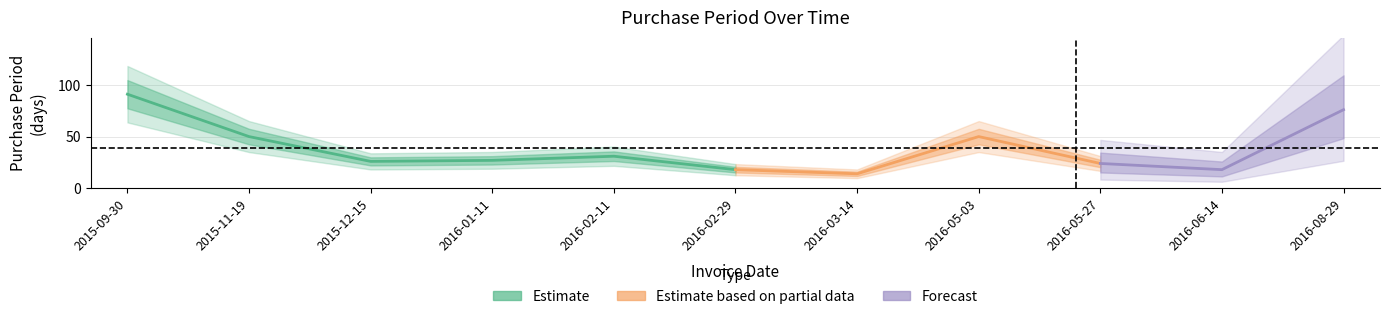

How many lines are shown in the chart?

1